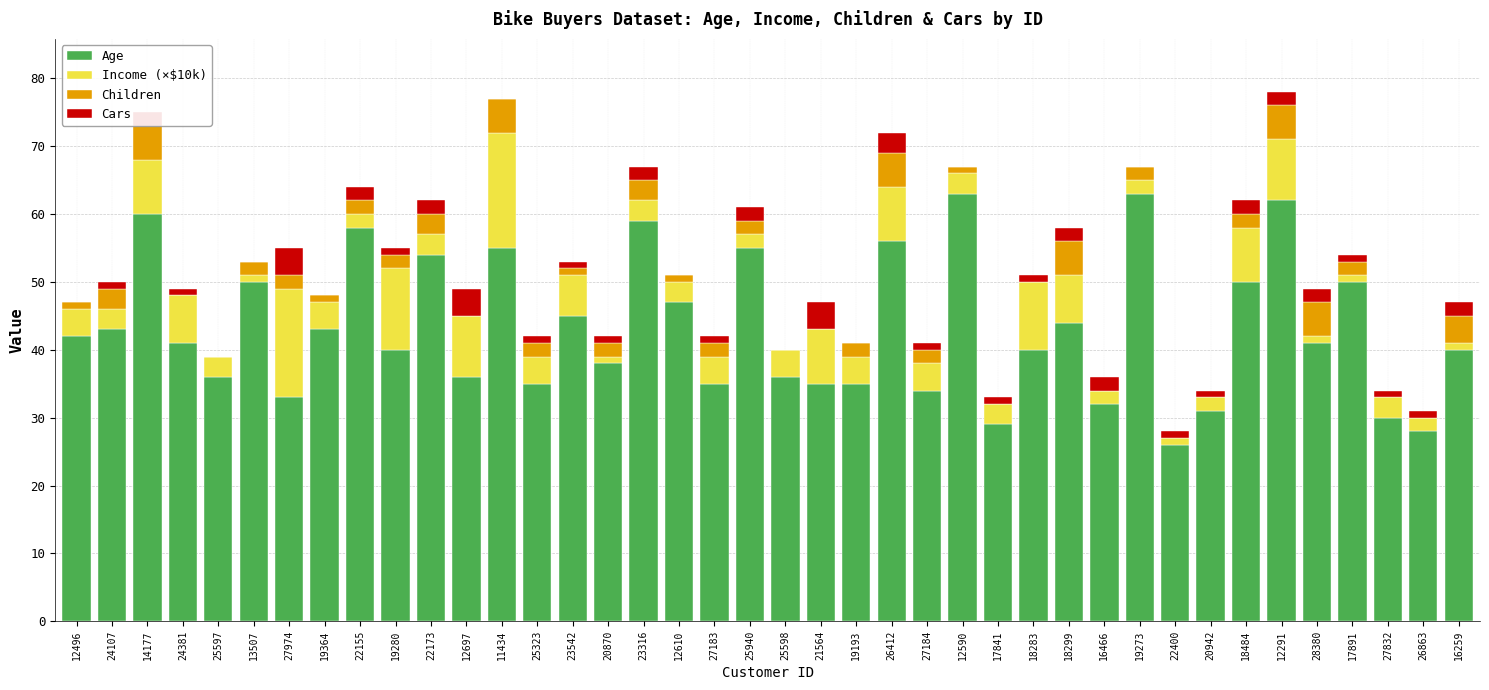

Is it true that Children equals 0 at 20942?

True